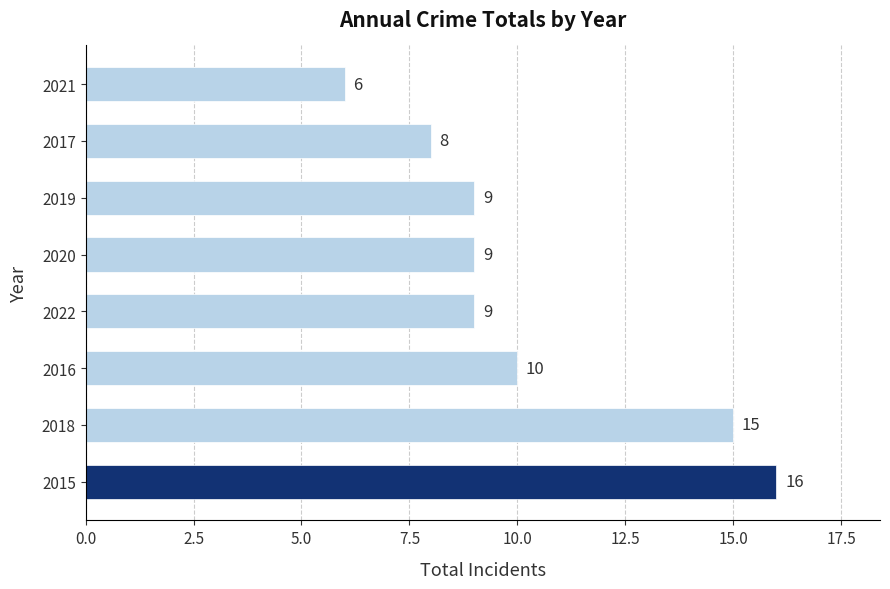

Is it true that the value at 2016 is 7?

False